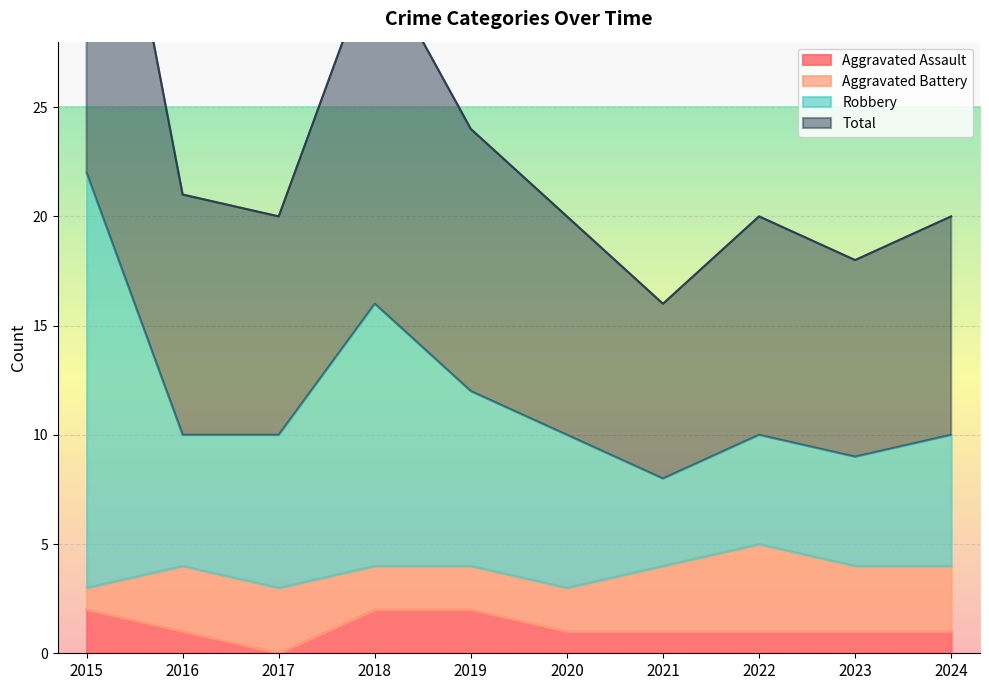

True or false: Robbery has a value of 30 at 2015.

False